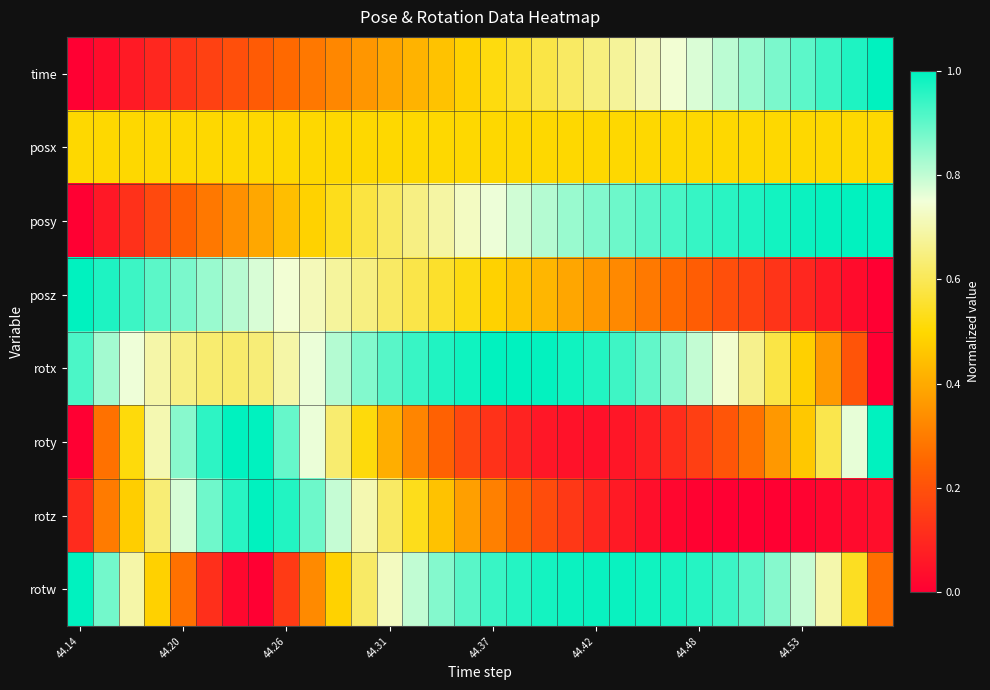

Which category has the highest value across all series?

31